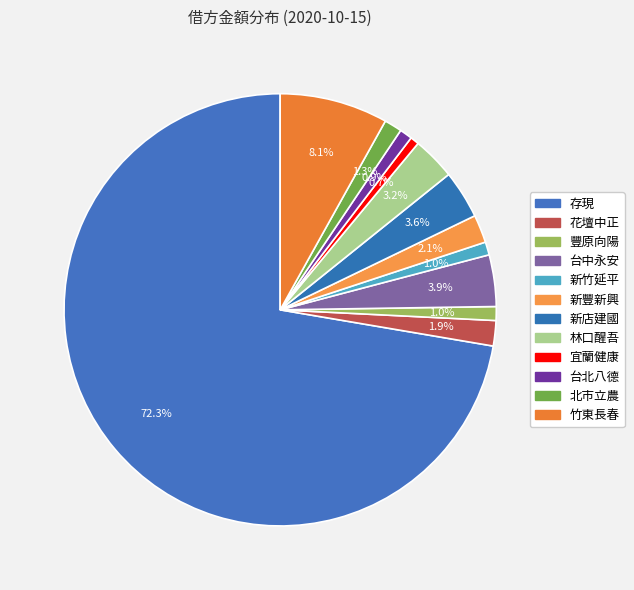

How many slices are in this pie chart?

12